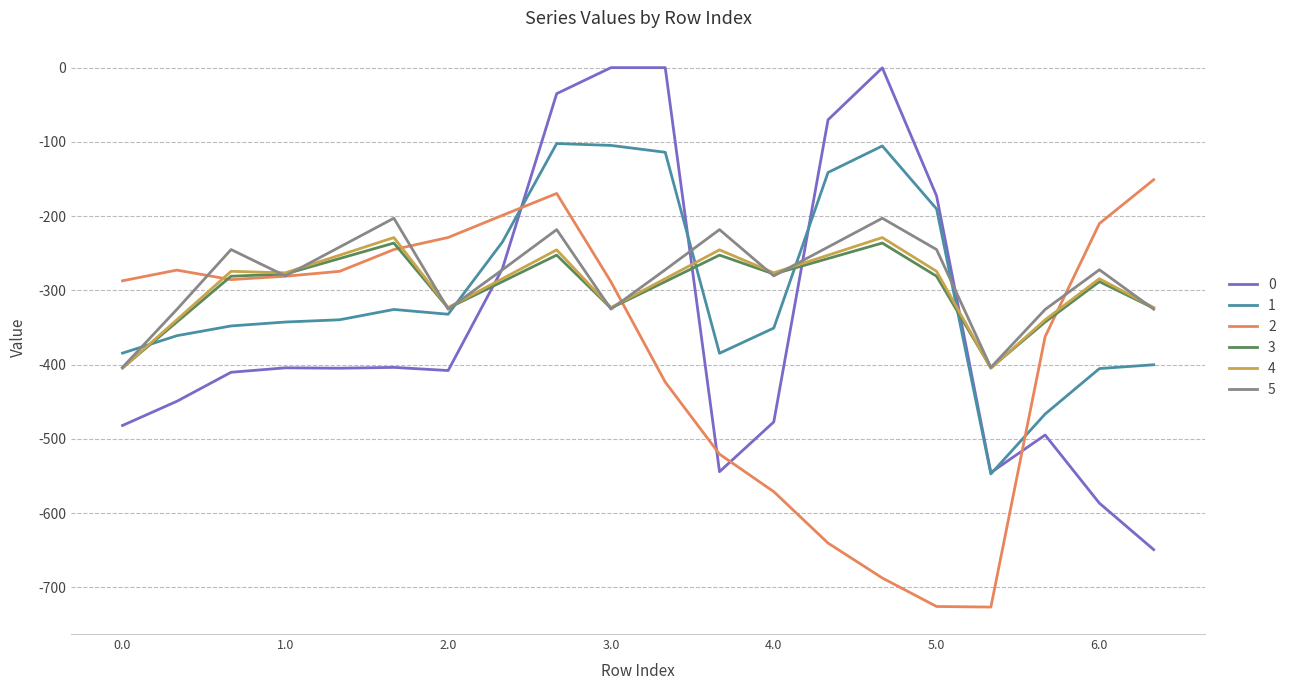

Which series ends up on top after the final intersection of 3 and 5?

3